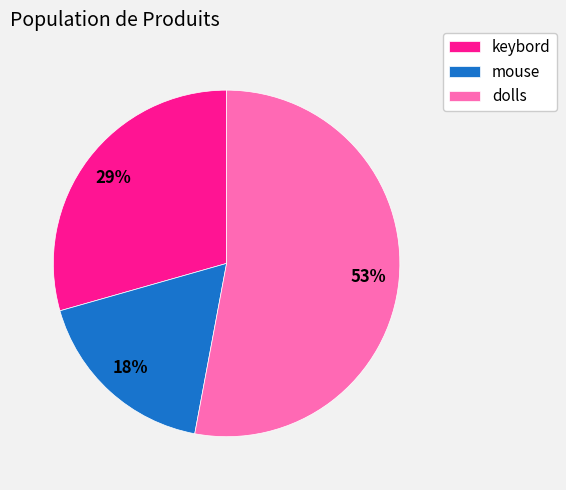

Combined, do dolls and keybord account for over 50%?

Yes